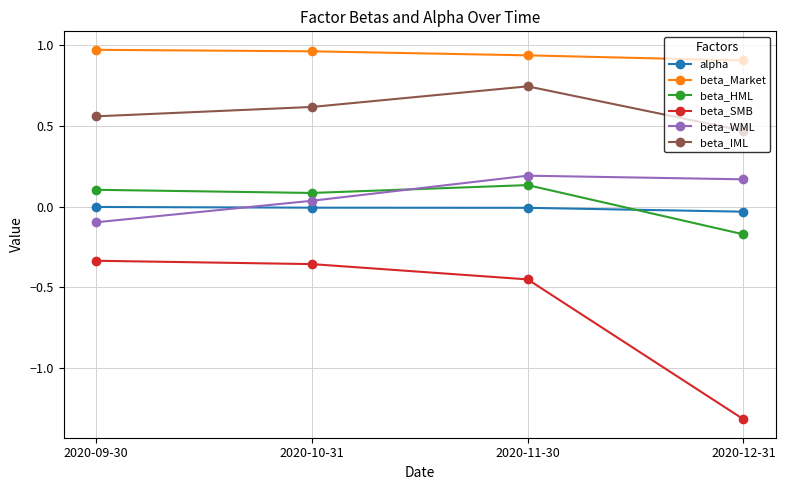

What is the average value of the beta_SMB series?

-0.6